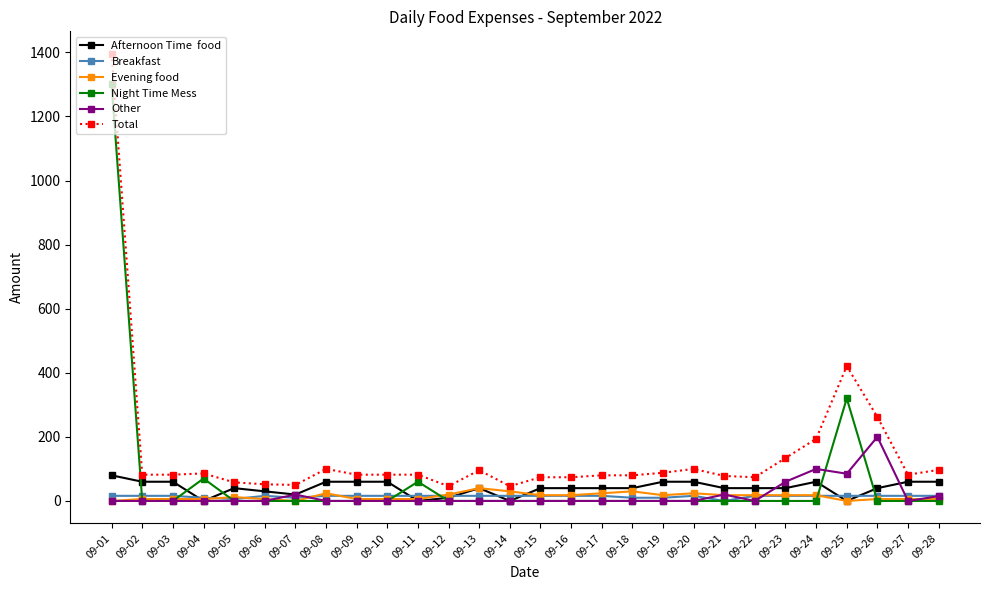

At which category is the sum across all series the highest?

09-01